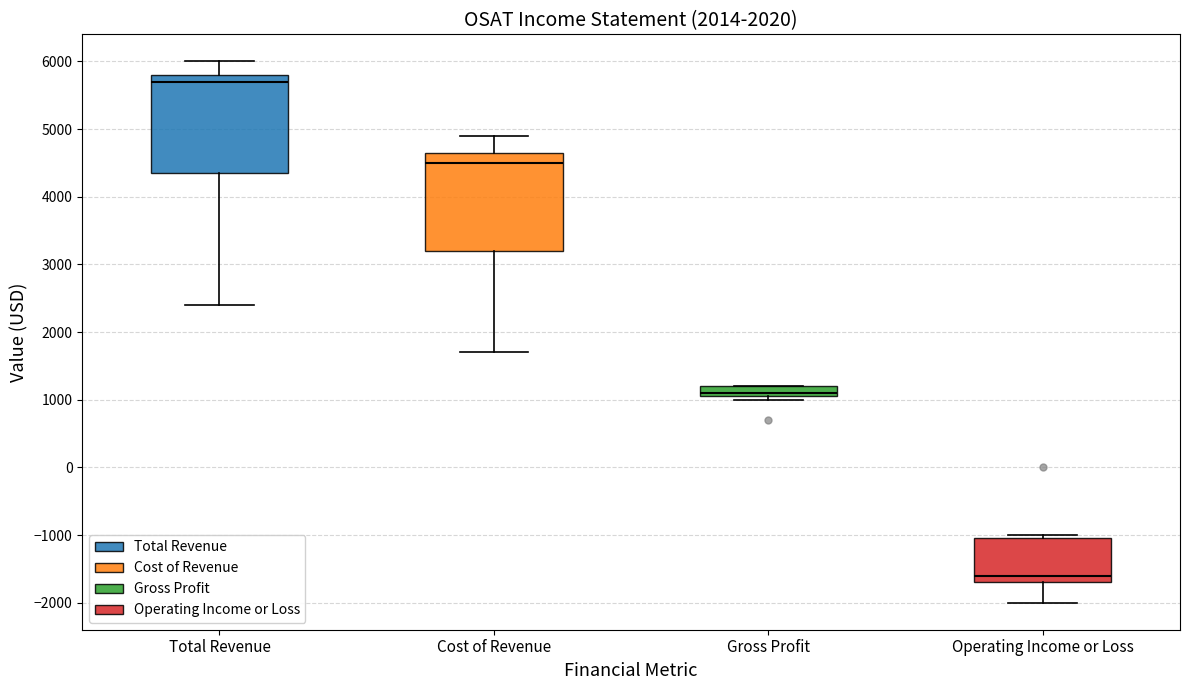

Reading left to right, transcribe this box plot: for each box, give where its median line is, the range the box spans, and where its two whiskers end, as read against the y-axis. The values are not printed on the chart, so give them approximately, as read against the axis.

Total Revenue: median 5700, box 4400 to 5800, whiskers 2400 to 6000
Cost of Revenue: median 4500, box 3200 to 4700, whiskers 1700 to 4900
Gross Profit: median 1100 (just above the box's lower edge), box 1100 to 1200, whiskers 1000 to 1200
Operating Income or Loss: median -1600, box -1700 to -1000, whiskers -2000 to -1000 (just above the box's upper edge)